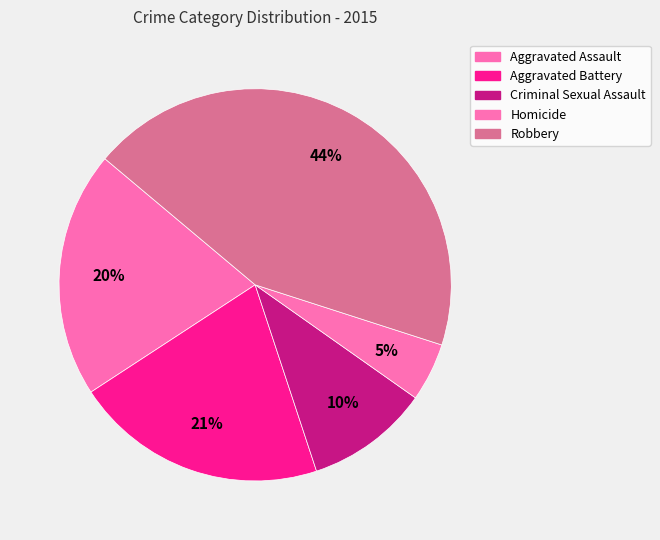

Which has a higher value, Criminal Sexual Assault or Homicide?

Criminal Sexual Assault